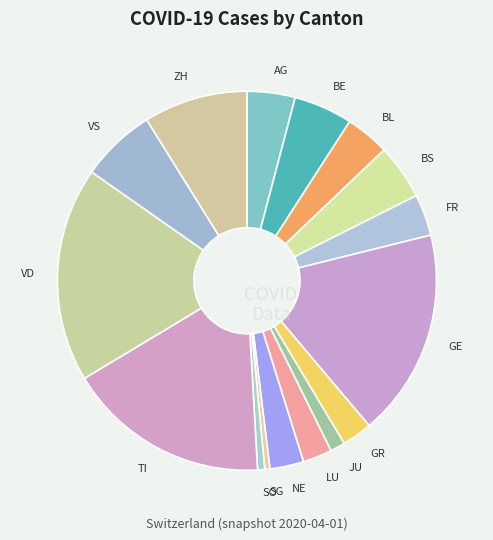

Combined, do GR and SO account for over 50%?

No